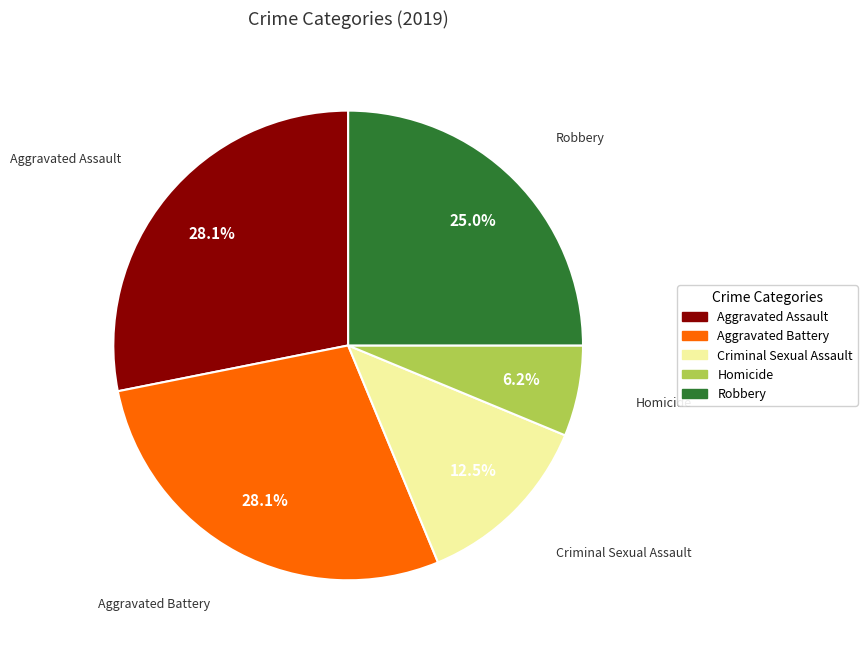

Is there any slice that represents more than half of the pie?

No